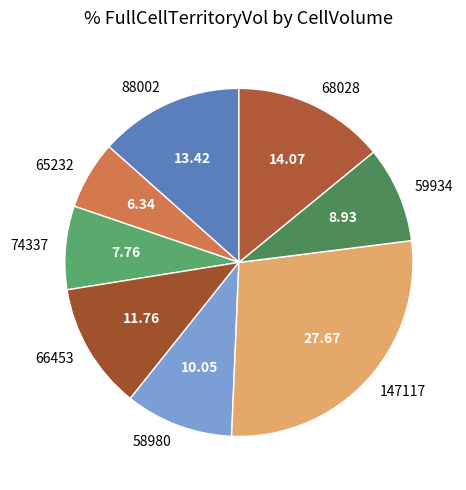

Which category has the smallest portion of the pie?

65232